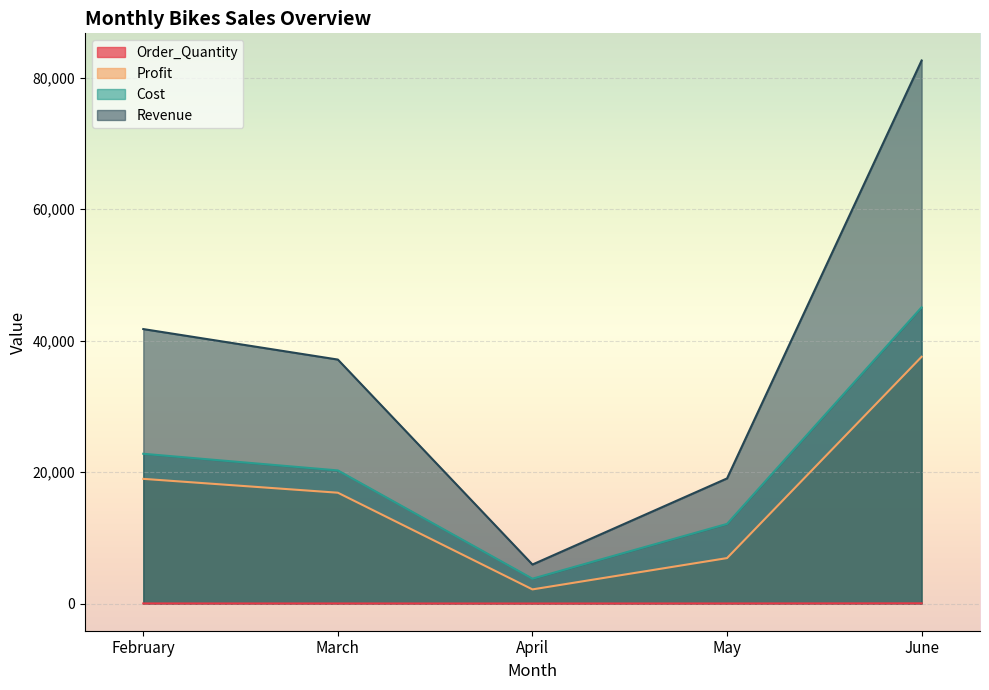

Which series changed the most between May and June?

Revenue